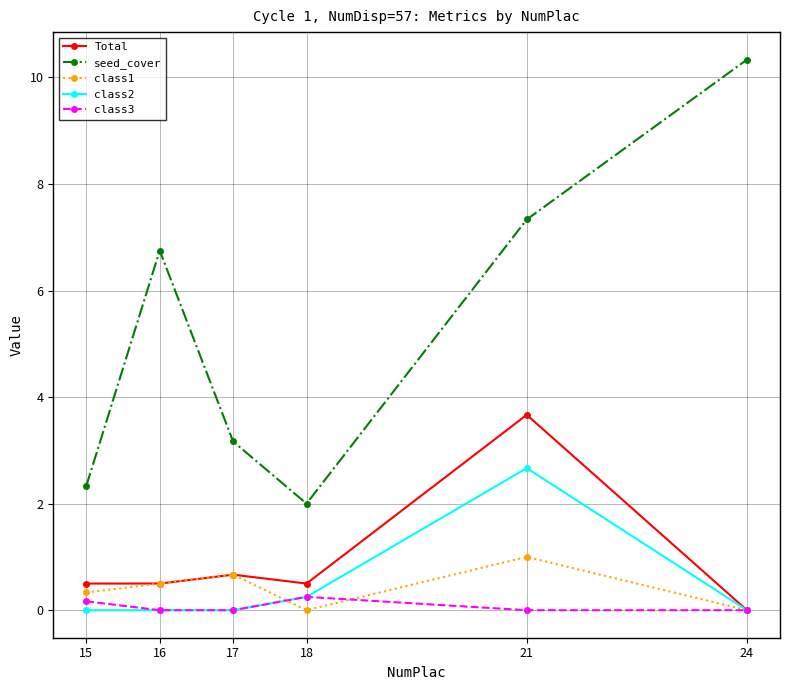

What is the approximate value of seed_cover at 18?

2.0